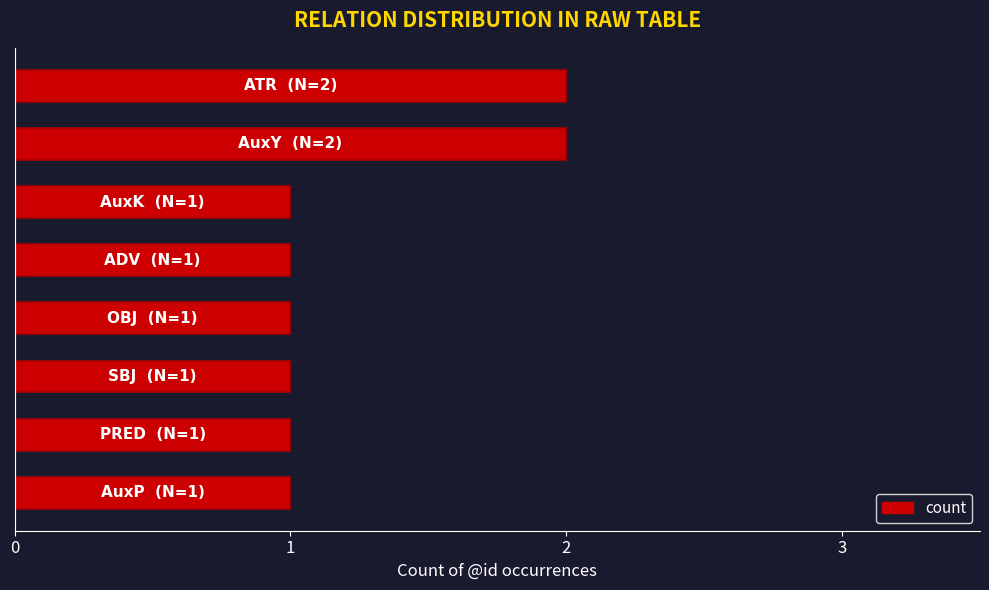

What is the sum of all values?

10